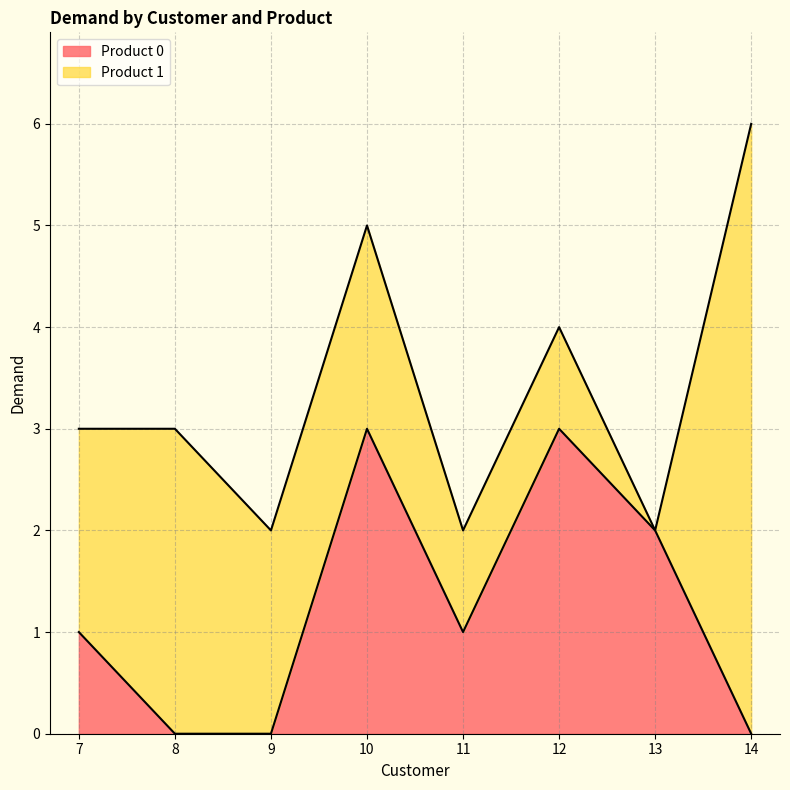

What is the value of the 4th point from the left?

3